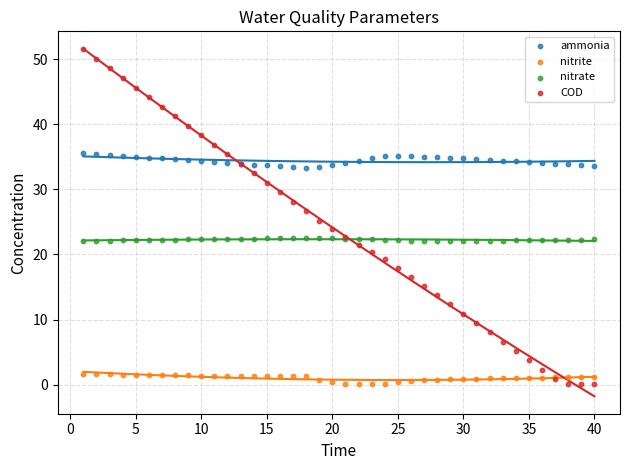

Which series contains the highest Y value?

COD